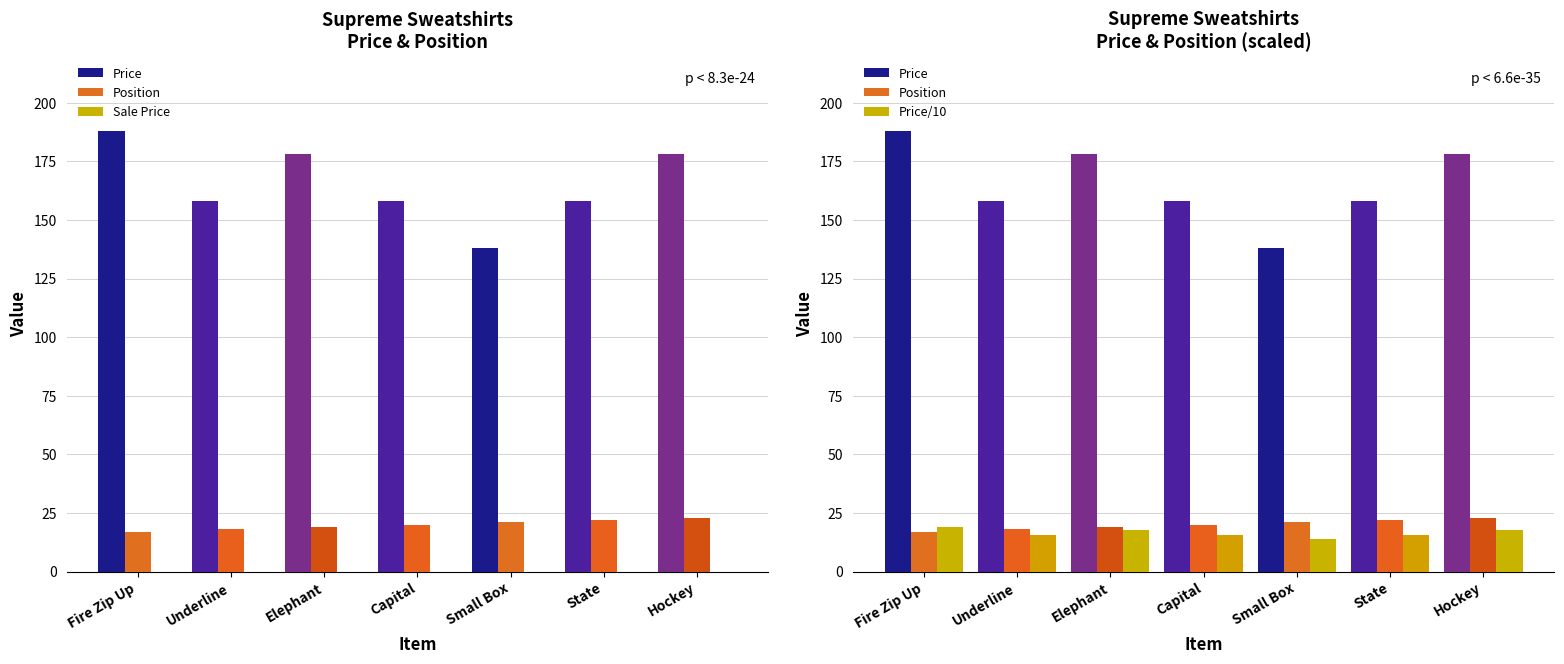

How many values in the Price/10 series are below 15?

1